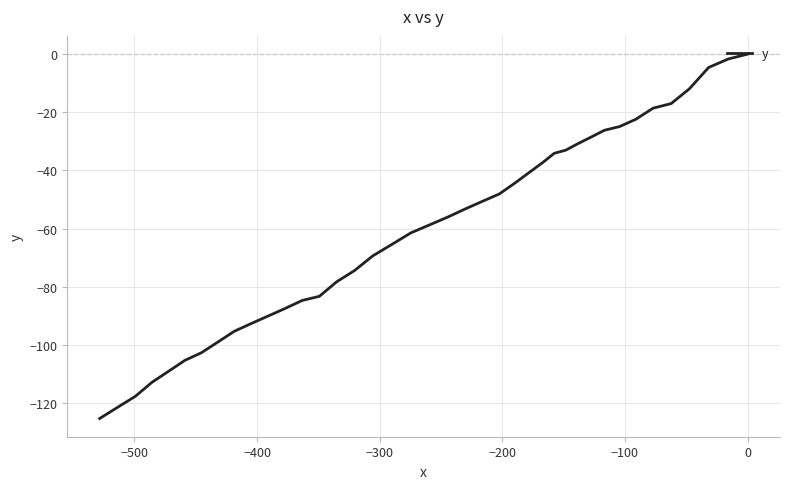

Is it true that the value at 12 is -59.5?

False